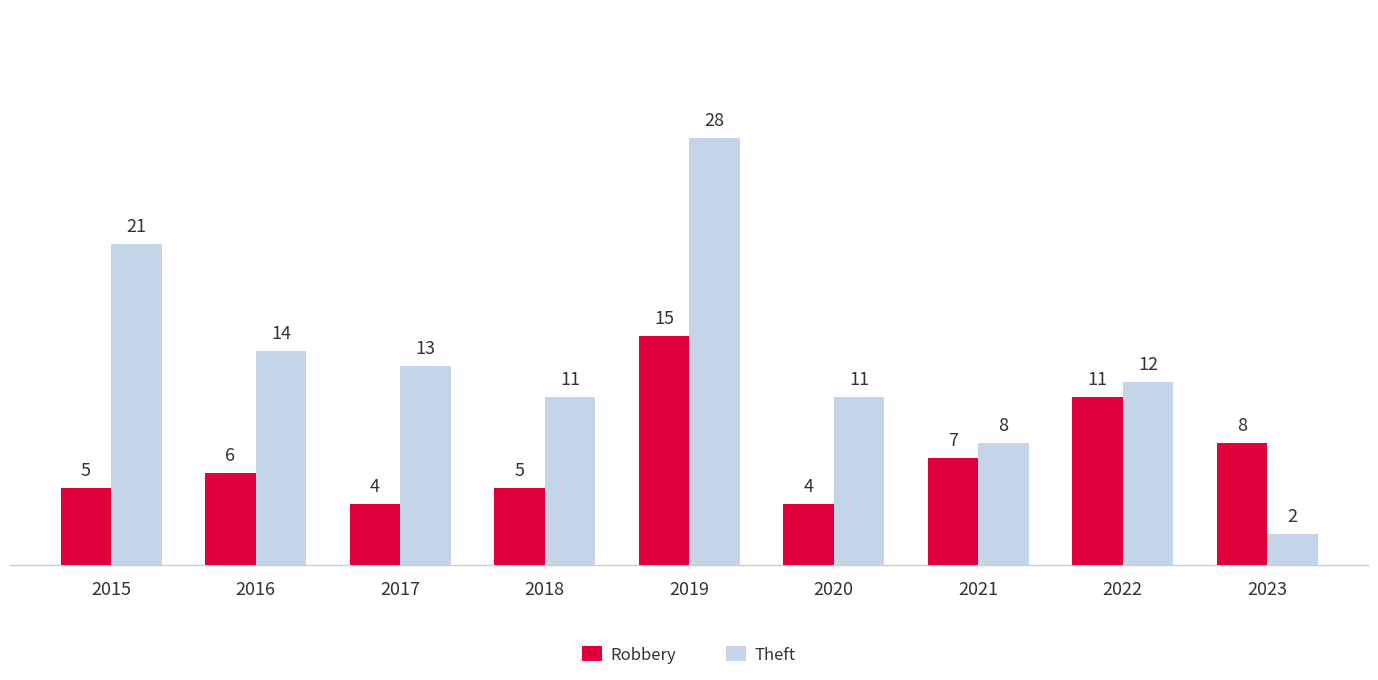

How many bars are there in total?

18